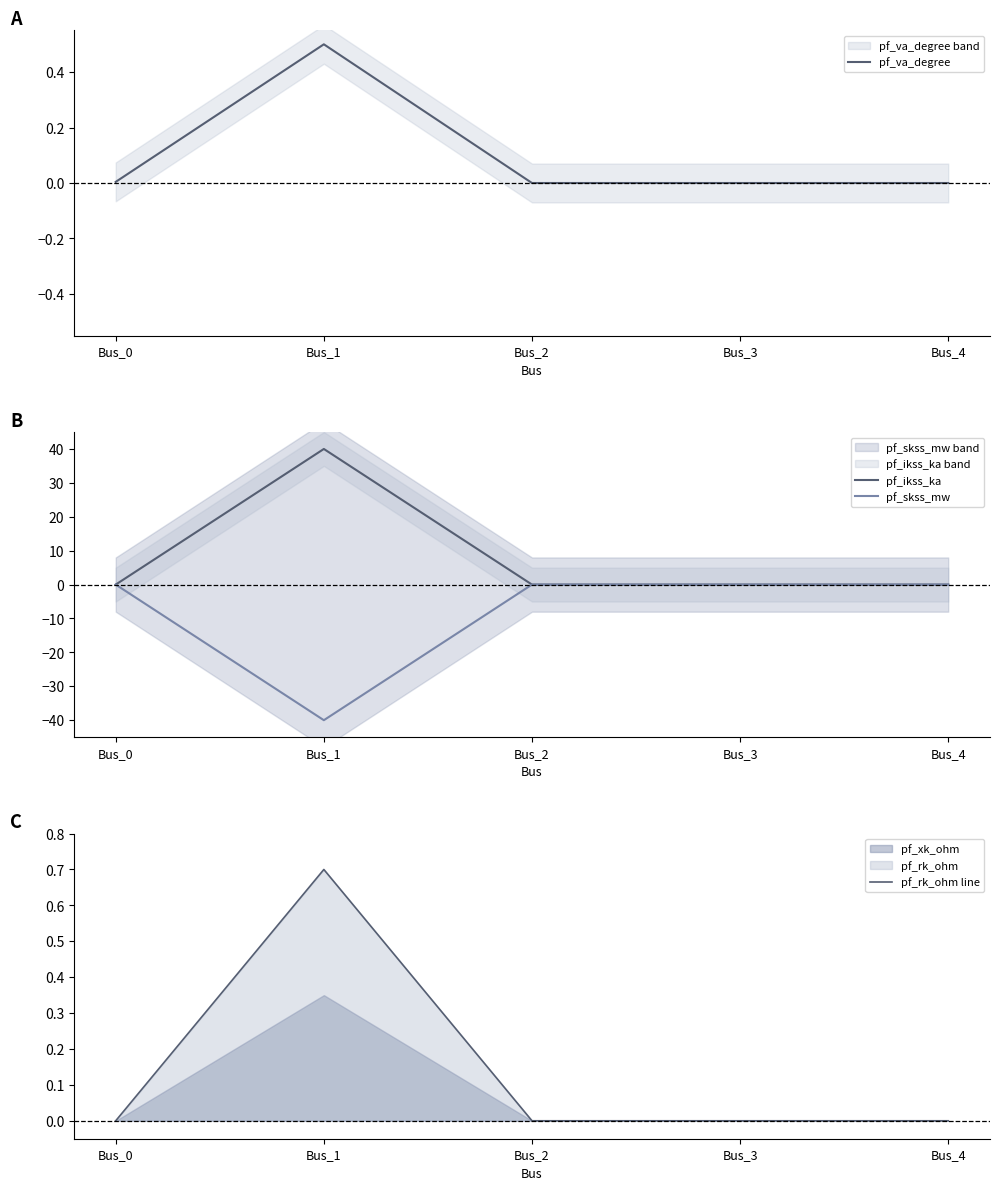

True or false: pf_rk_ohm line has a value of 0.0 at Bus_0.

True